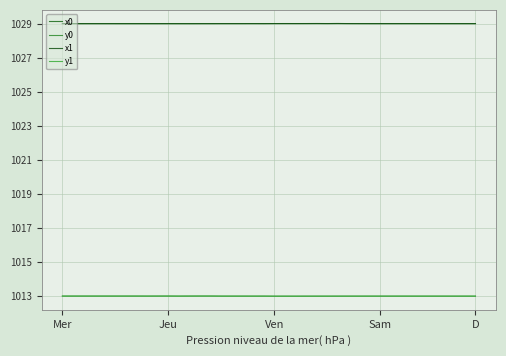

Does the chart have visible grid lines?

Yes